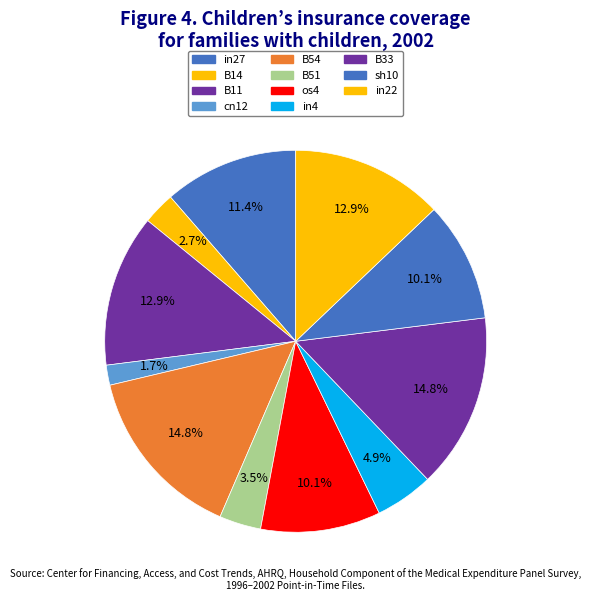

How many slices are in this pie chart?

11